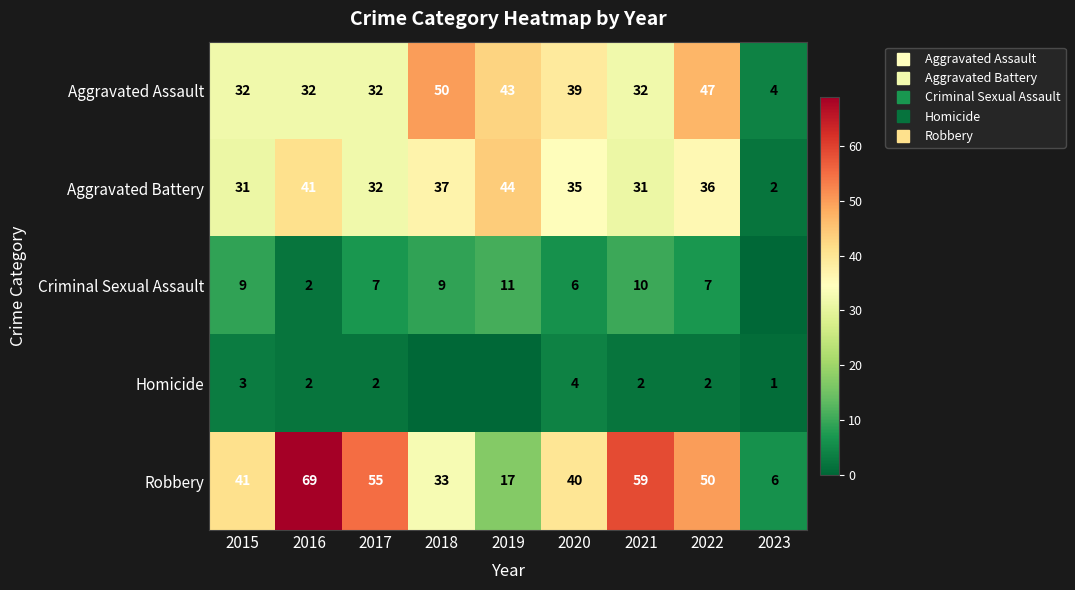

What is the sum of all Robbery values?

370